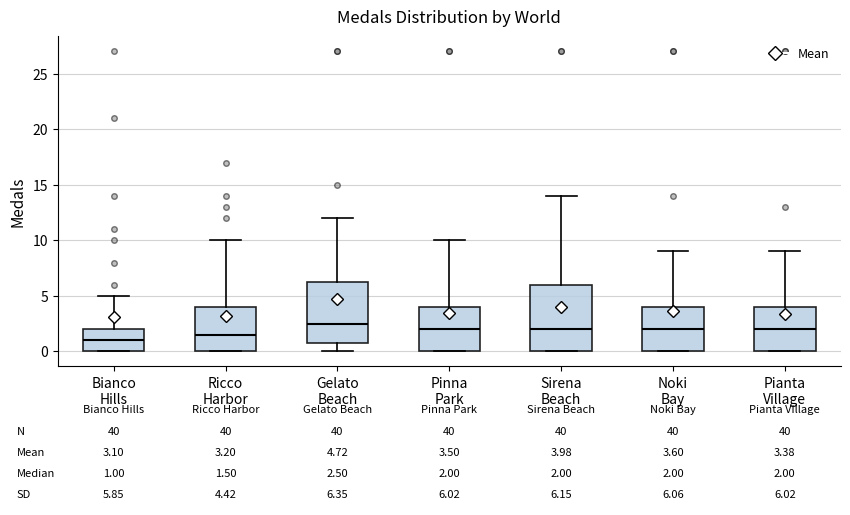

Which box is the tallest, from its lower edge to its upper edge?

Sirena Beach